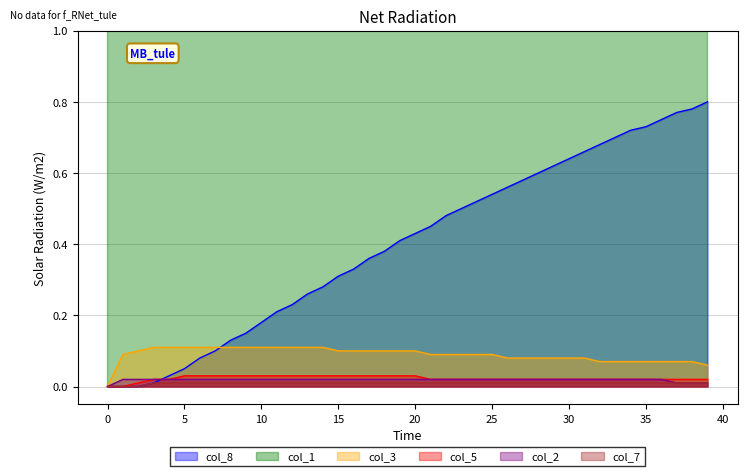

True or false: col_7 has a value of 0.0 at 5.

True